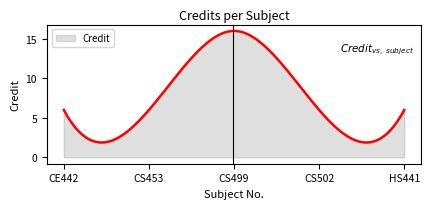

What is the minimum value shown in the chart?

1.9